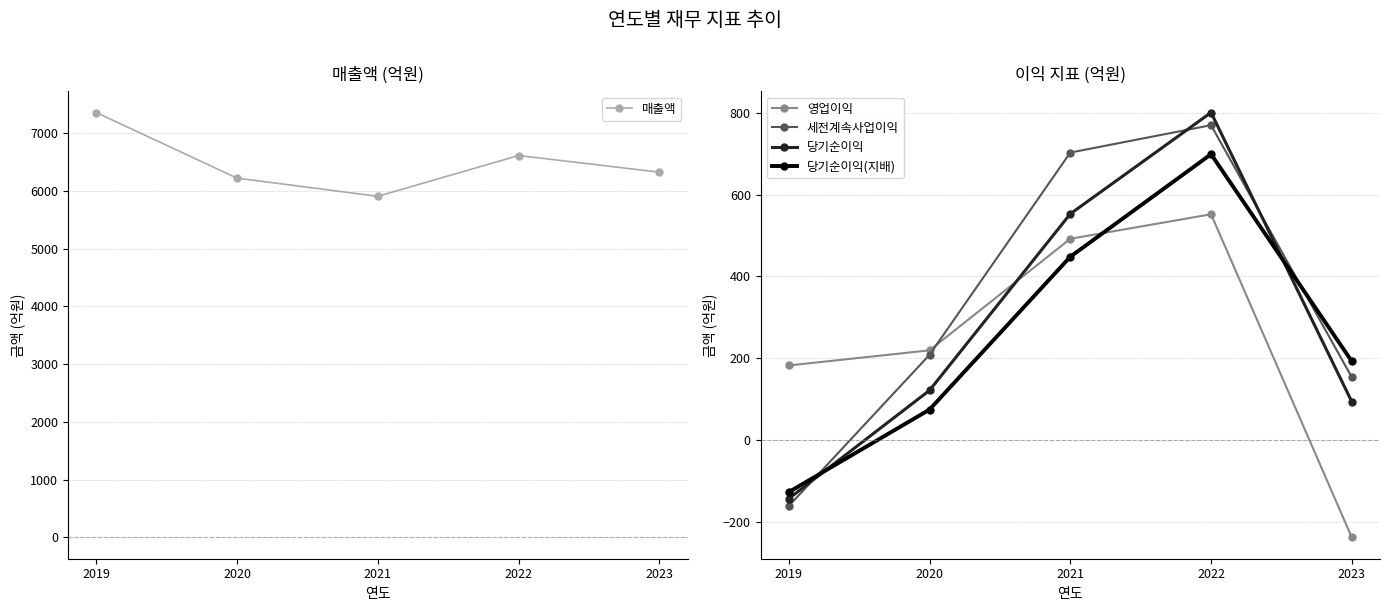

What is the total value across all series at 2020?

6841